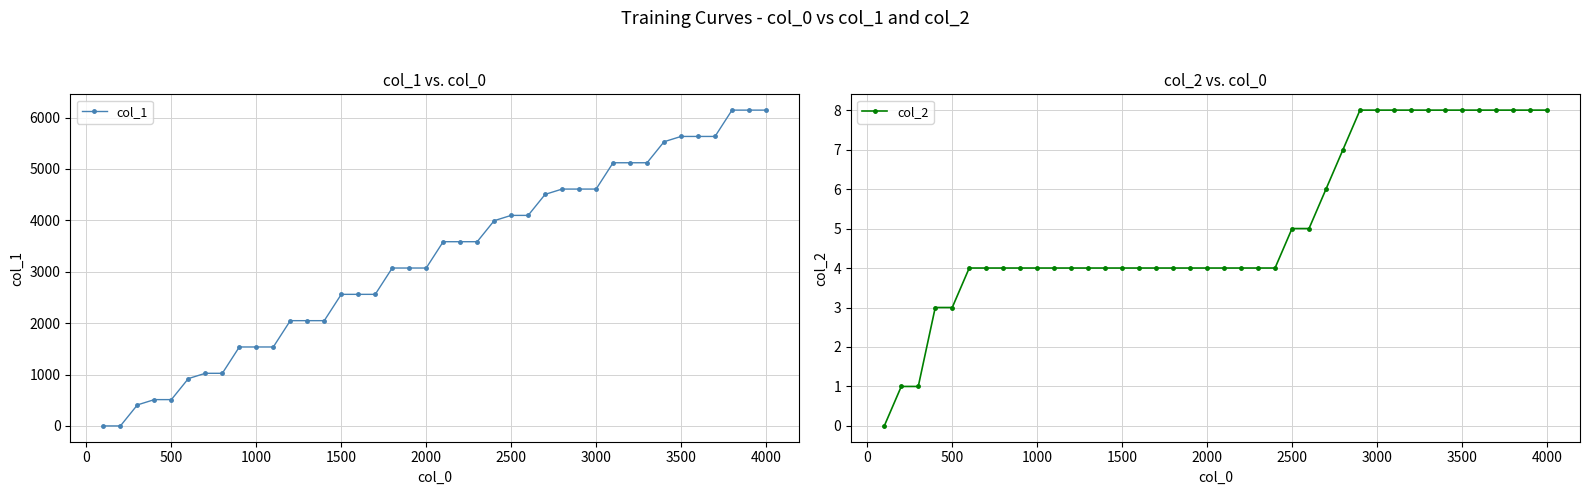

What is the highest value of the col_2 series?

8